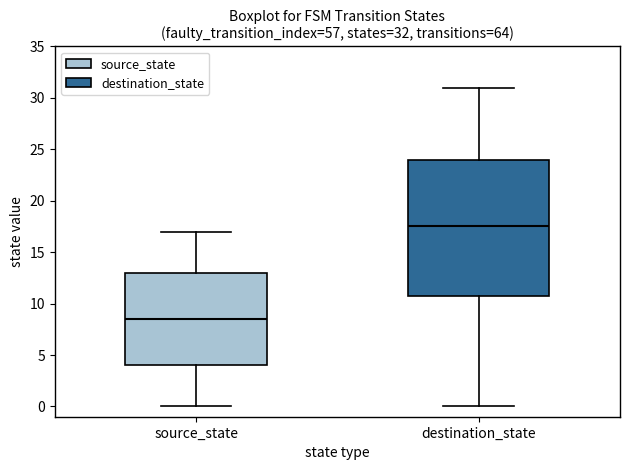

Which box's median line is the lowest?

source_state